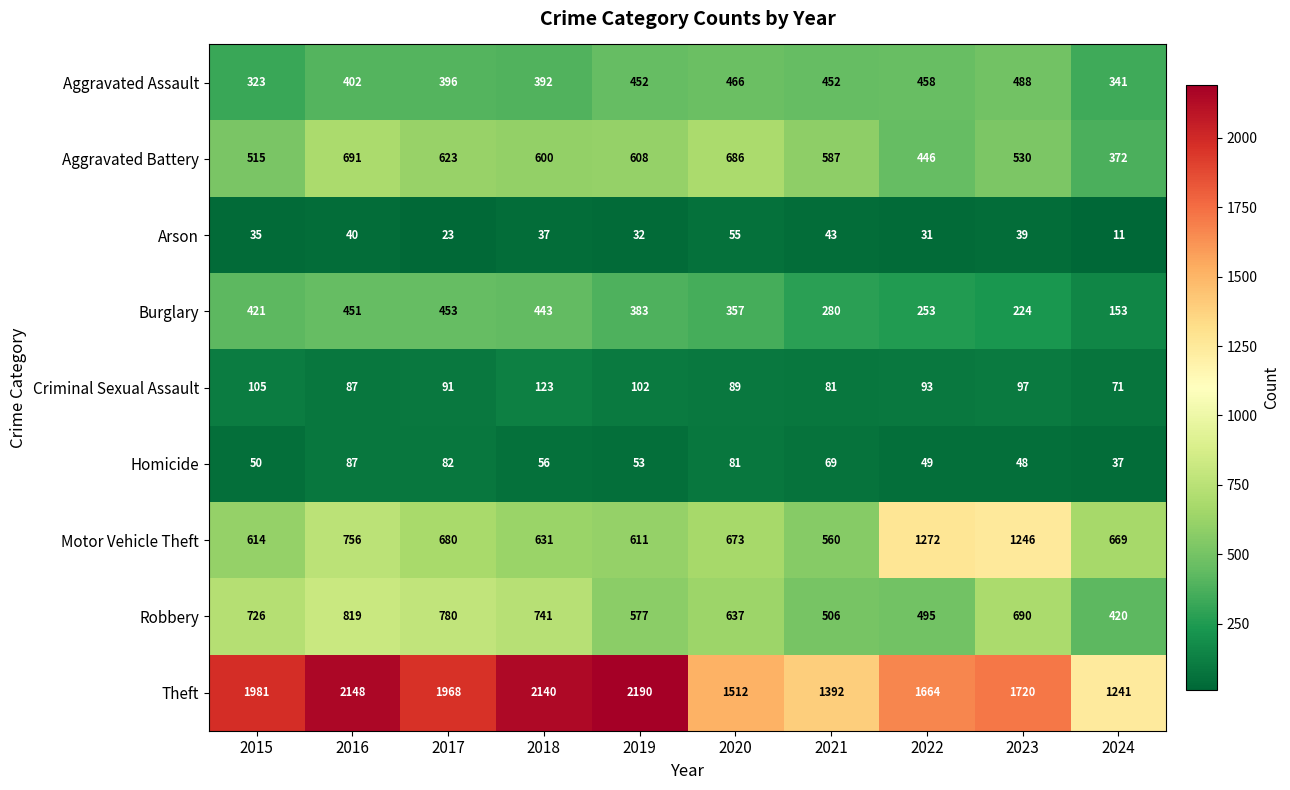

List the series in order of their peak value, highest first.

Theft, Motor Vehicle Theft, Robbery, Aggravated Battery, Aggravated Assault, Burglary, Criminal Sexual Assault, Homicide, Arson